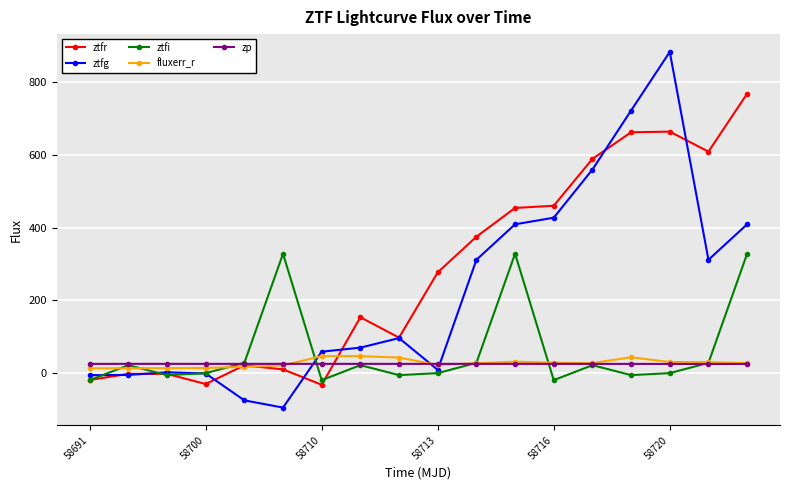

True or false: ztfi and ztfg intersect in this chart.

True